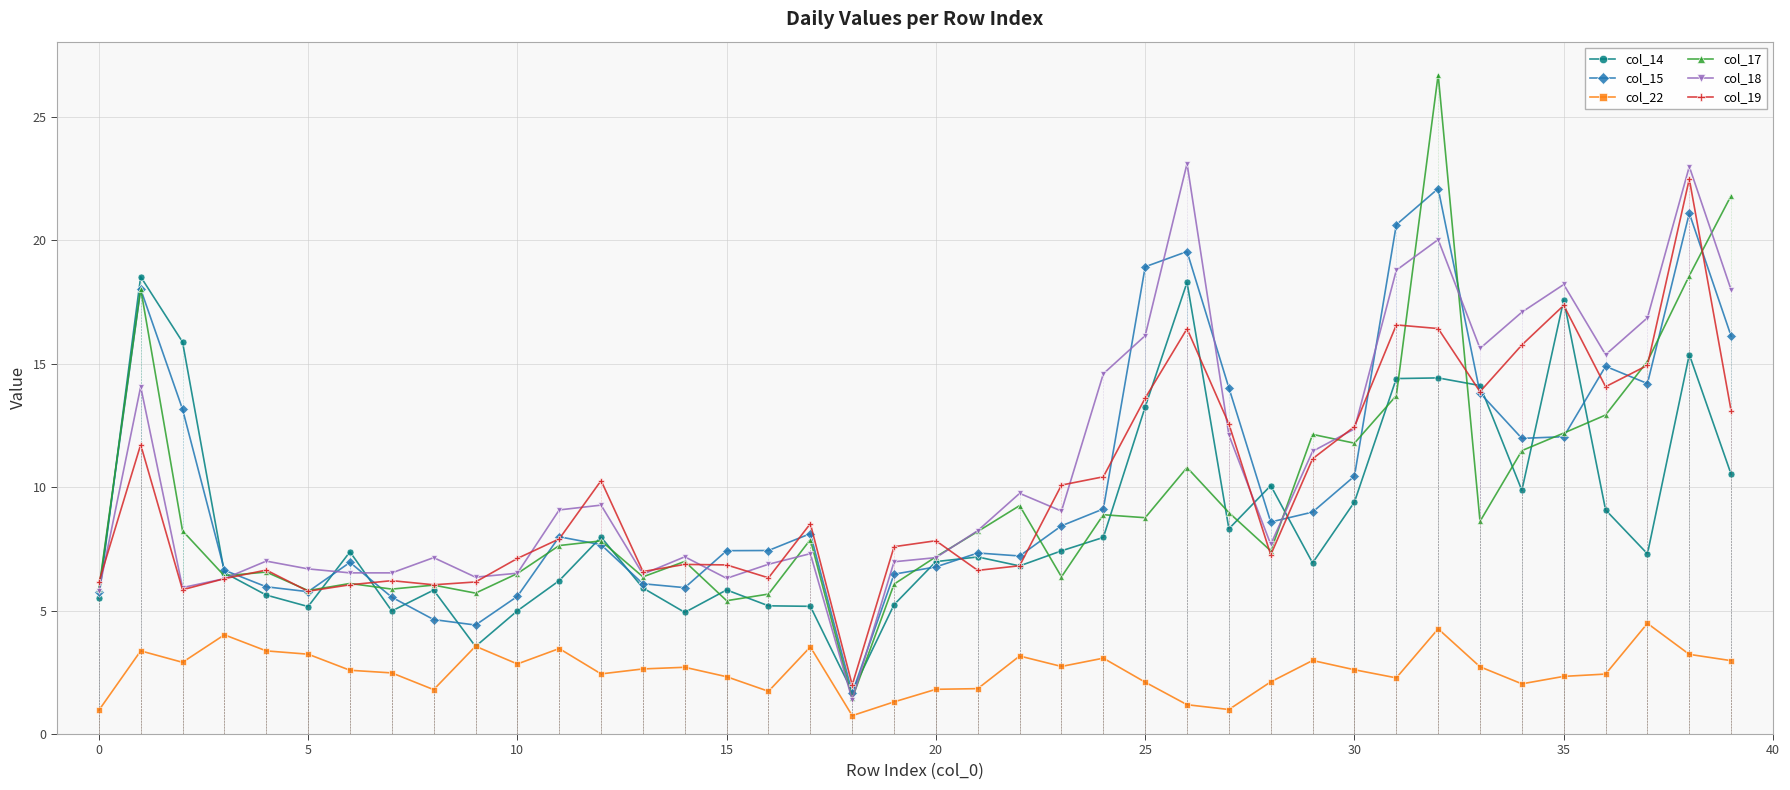

True or false: col_15 has more than 1 points higher than both neighbors.

True